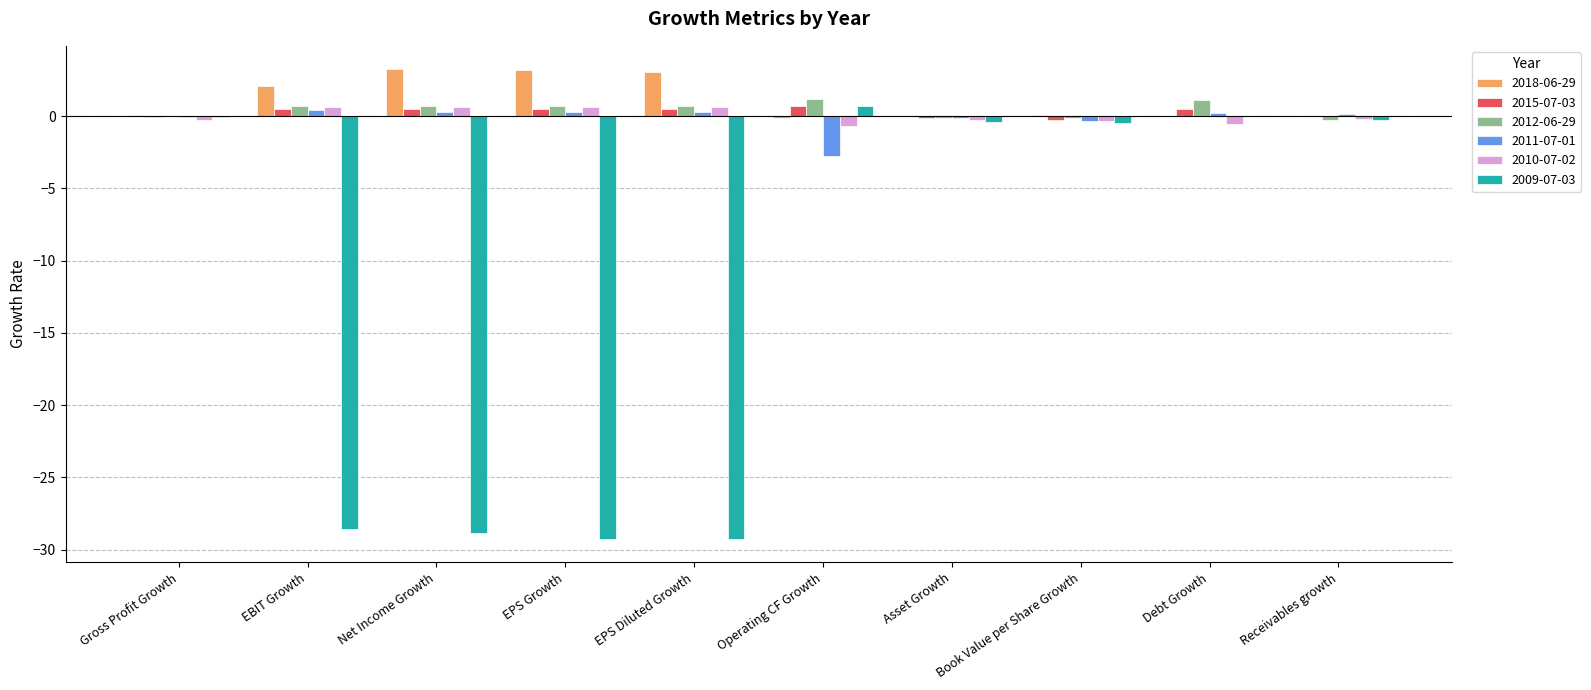

What is the highest value of the 2018-06-29 series?

3.2